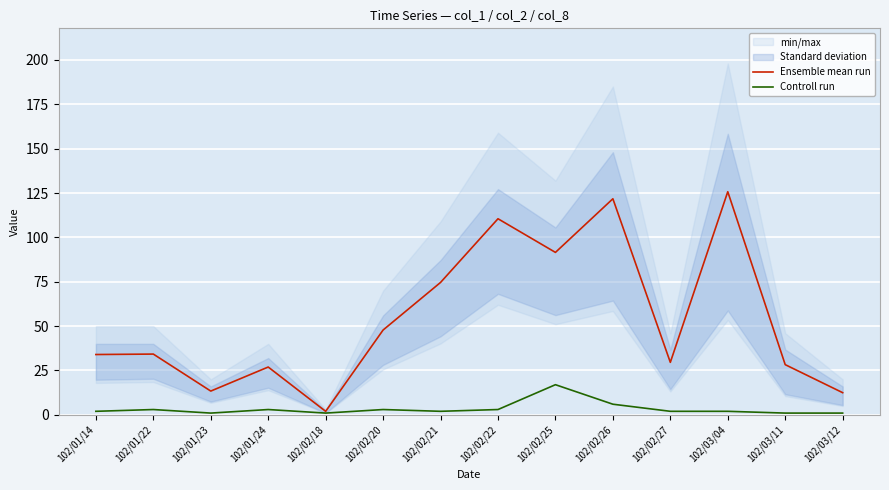

At which category does Ensemble mean run reach its first local peak?

102/01/22